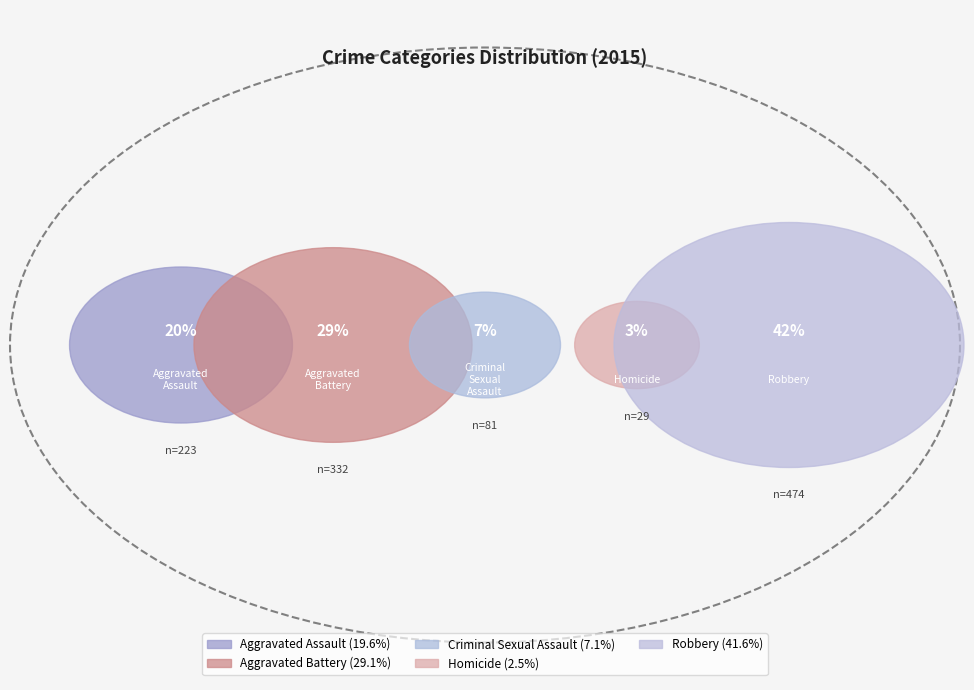

What percentage is the Aggravated Assault slice, to the nearest percent?

20%